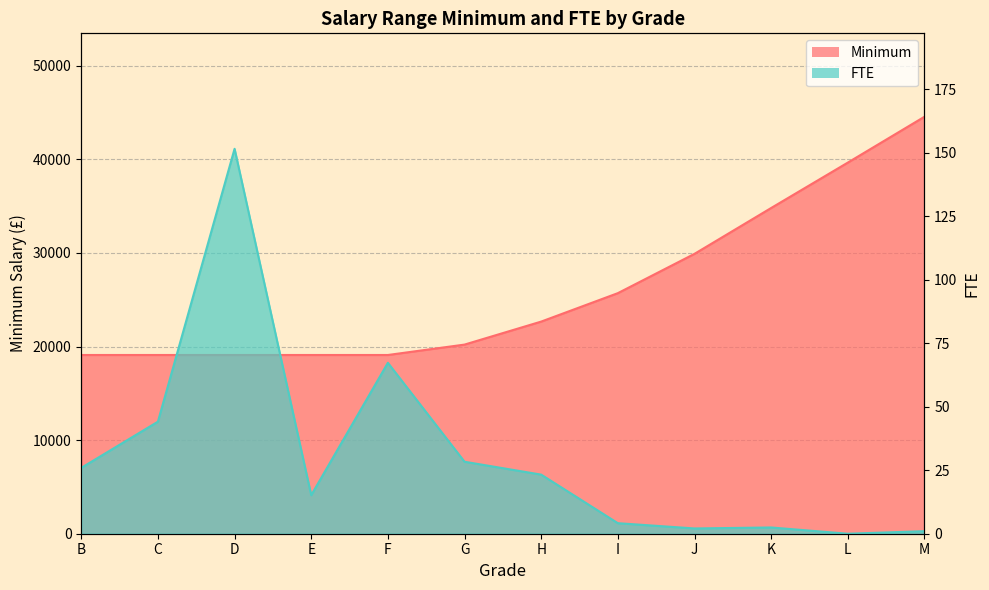

True or false: FTE and Minimum cross at least once.

False